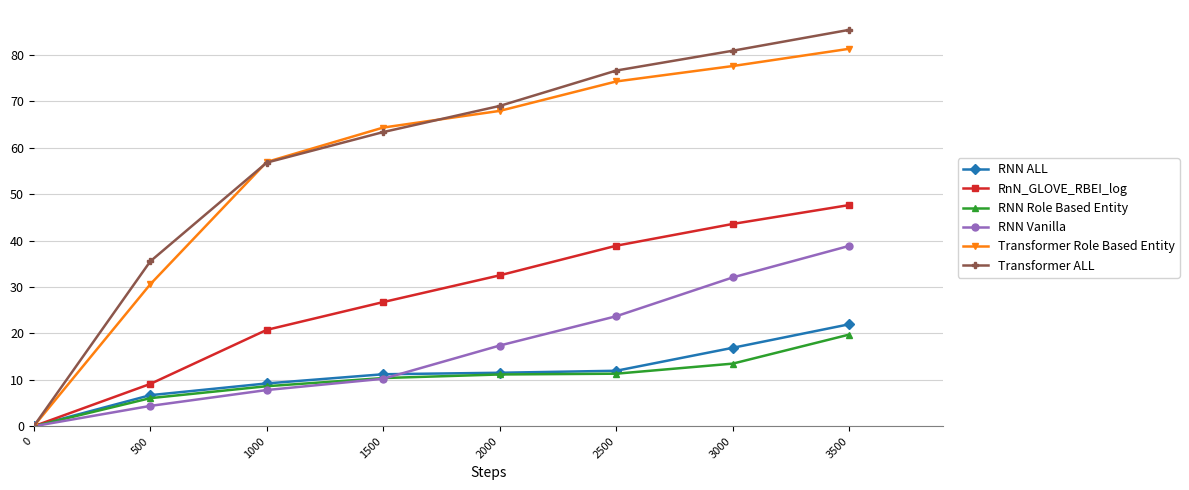

How many lines are shown in the chart?

6